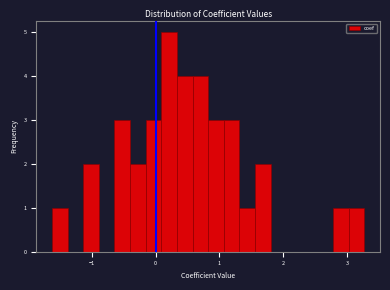

Read against the x-axis, roughly where is the centre of the tallest bar?

0.2